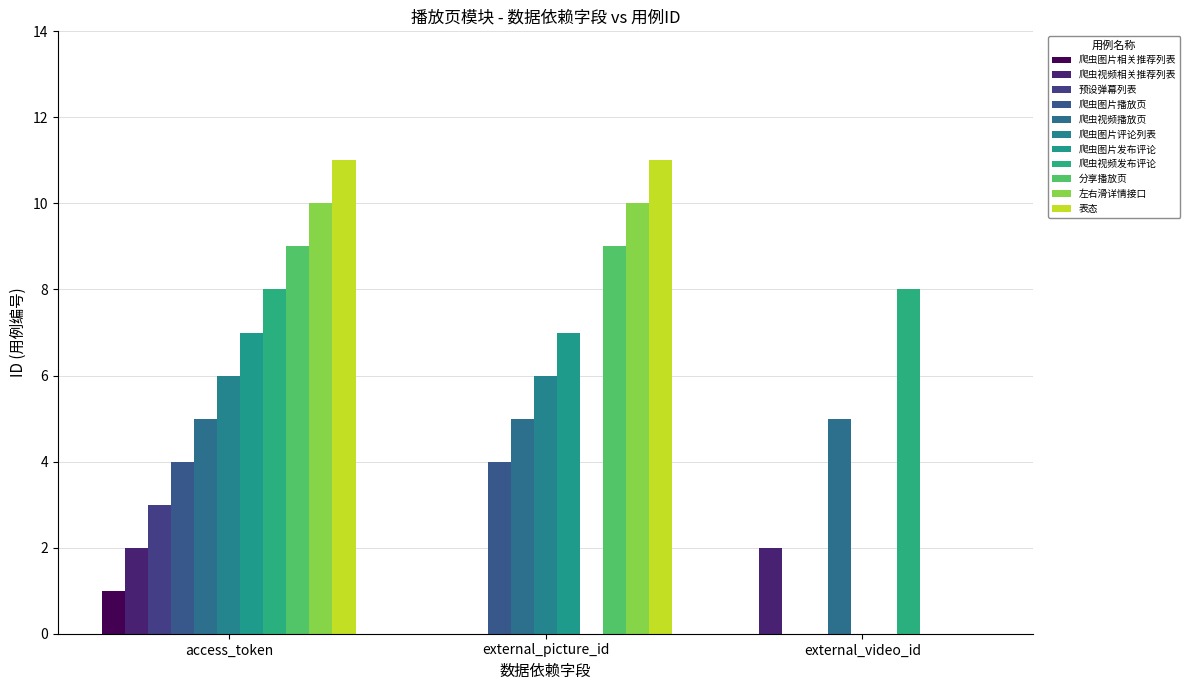

What are all the series names shown in the legend?

爬虫图片相关推荐列表, 爬虫视频相关推荐列表, 预设弹幕列表, 爬虫图片播放页, 爬虫视频播放页, 爬虫图片评论列表, 爬虫图片发布评论, 爬虫视频发布评论, 分享播放页, 左右滑详情接口, 表态